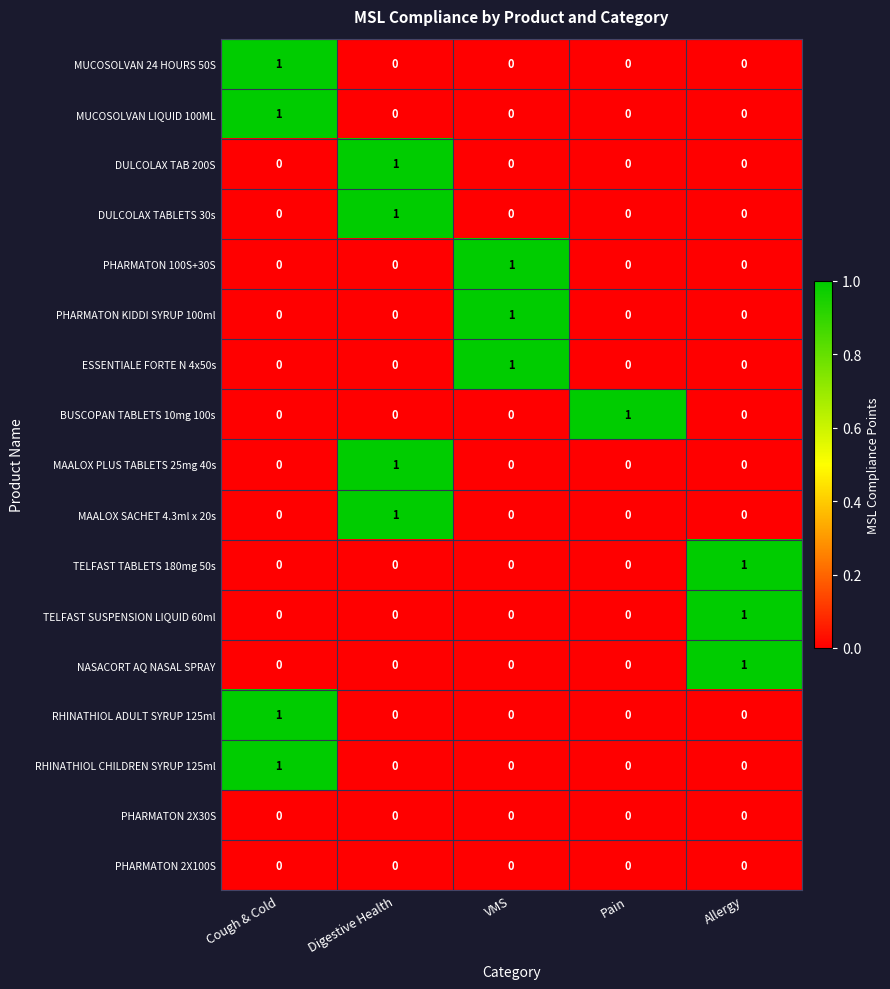

What is the total value across all series at Digestive Health?

4